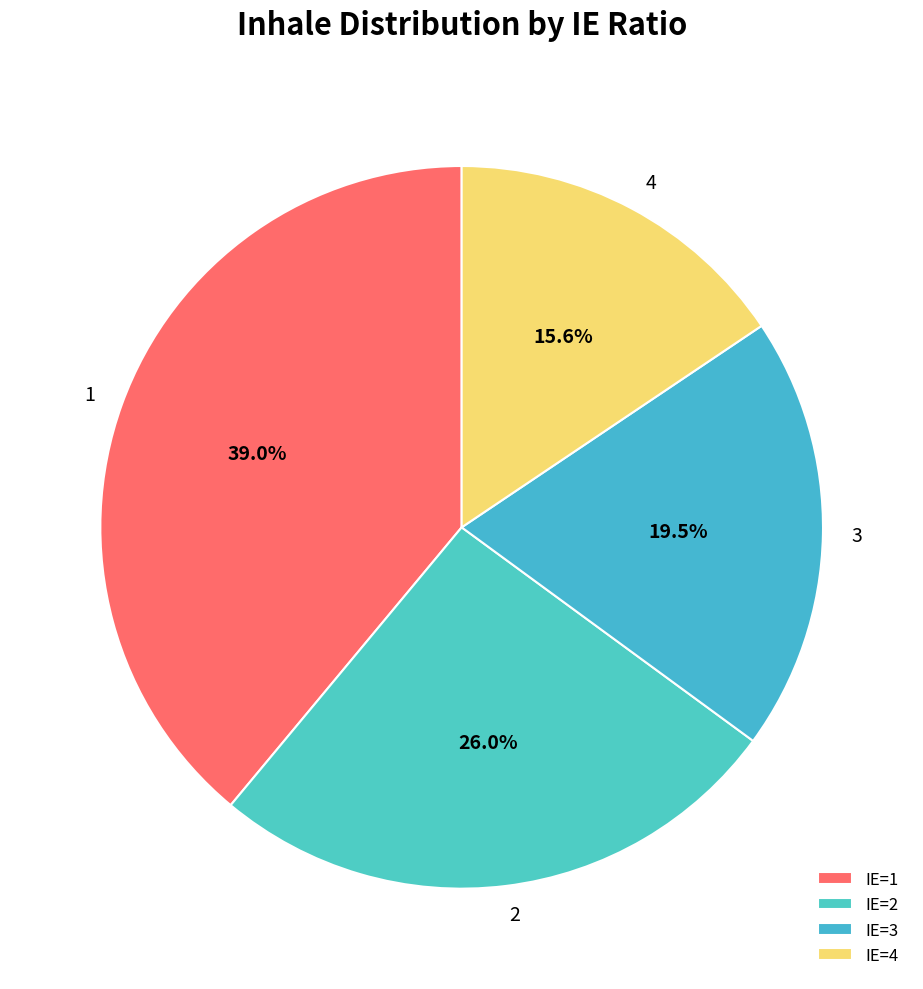

To the nearest percent, what is the average slice percentage?

25%